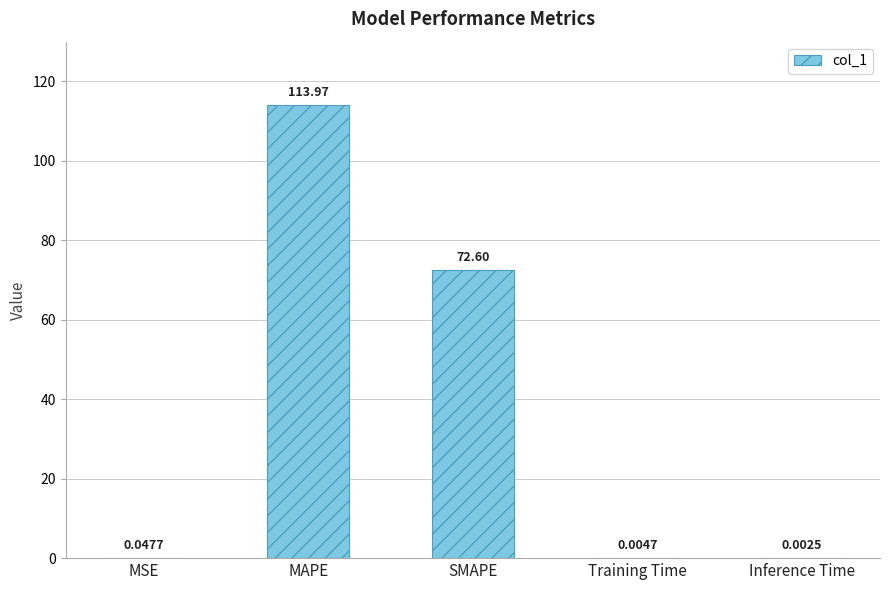

What is the sum of all values?

186.6